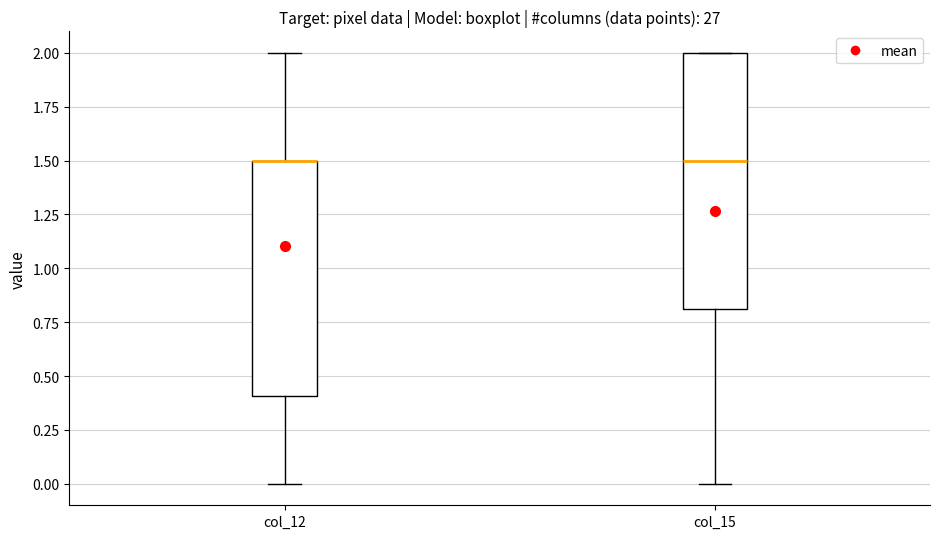

Reading left to right, transcribe this box plot: for each box, give where its median line is, the range the box spans, and where its two whiskers end, as read against the y-axis. The values are not printed on the chart, so give them approximately, as read against the axis.

col_12: median 1.5 (drawn on the box's upper edge), box 0.4 to 1.5, whiskers 0.0 to 2.0
col_15: median 1.5, box 0.8 to 2.0, whiskers 0.0 to 2.0